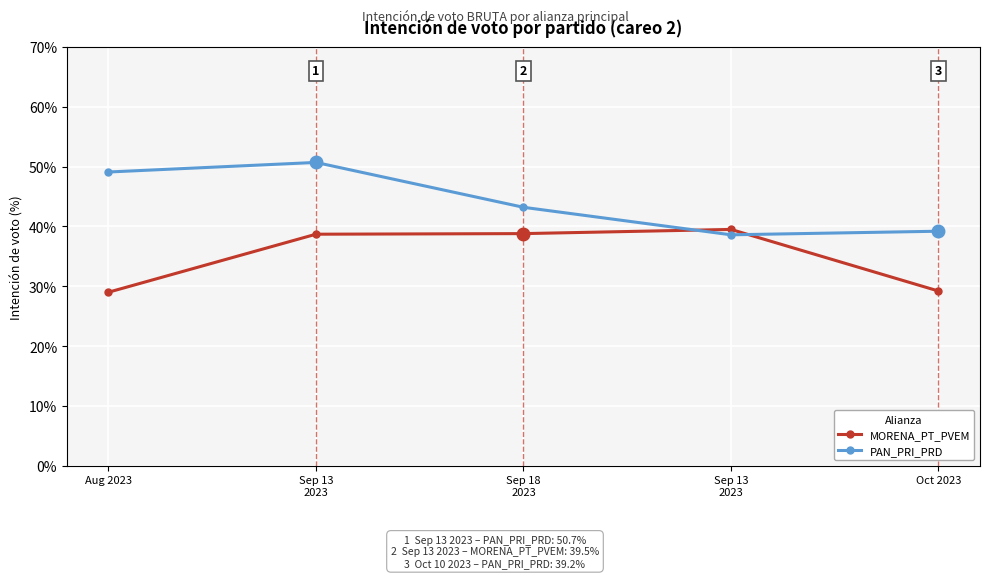

What are all the series names shown in the legend?

MORENA_PT_PVEM, PAN_PRI_PRD